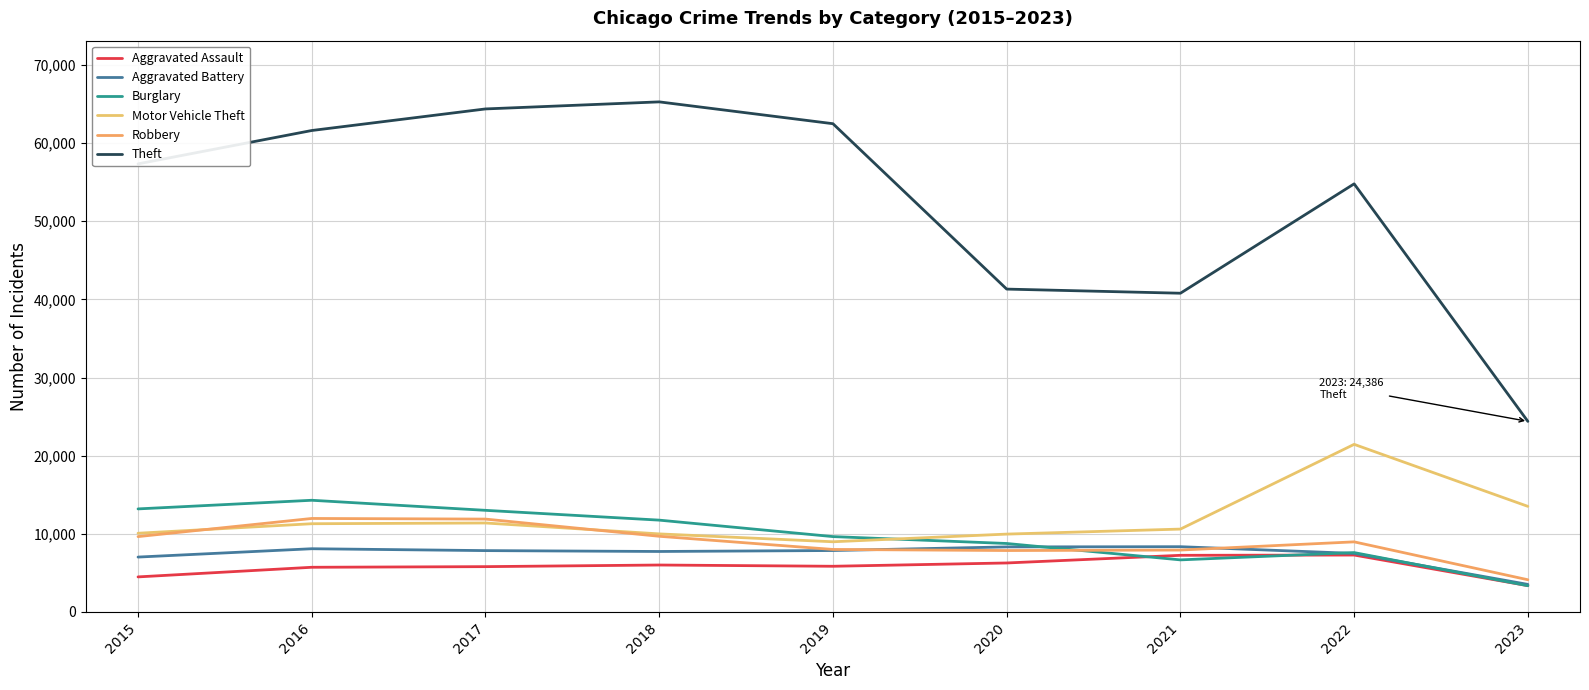

What is the difference between the highest and lowest values at 2020?

35057